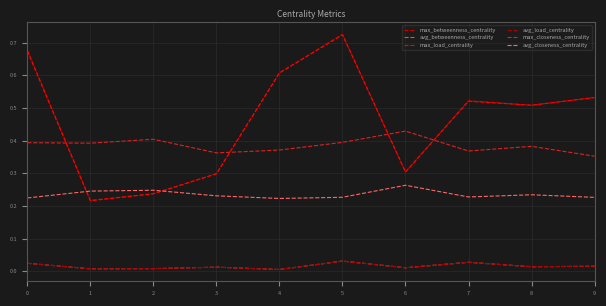

Rank the series by their maximum value, from highest to lowest.

max_betweenness_centrality, max_load_centrality, max_closeness_centrality, avg_closeness_centrality, avg_betweenness_centrality, avg_load_centrality